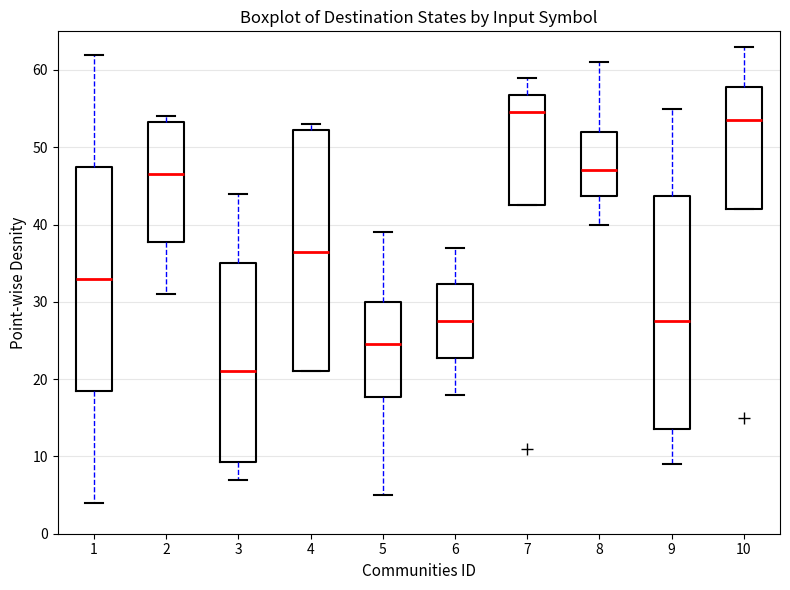

Reading left to right, read every box against the y-axis: the position of its median line, the range the box covers, and the ends of its whiskers. The values are not printed on the chart, so give them approximately, as read against the axis.

1: median 33, box 19 to 48, whiskers 4 to 62
2: median 47, box 38 to 53, whiskers 31 to 54
3: median 21, box 9 to 35, whiskers 7 to 44
4: median 37, box 21 to 52, whiskers 21 to 53
5: median 25, box 18 to 30, whiskers 5 to 39
6: median 28, box 23 to 32, whiskers 18 to 37
7: median 55, box 43 to 57, whiskers 43 to 59
8: median 47, box 44 to 52, whiskers 40 to 61
9: median 28, box 14 to 44, whiskers 9 to 55
10: median 54, box 42 to 58, whiskers 42 to 63